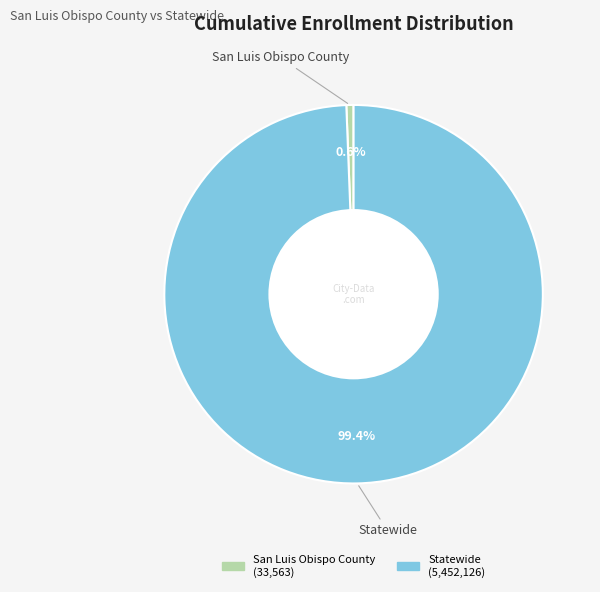

How much of the chart is everything except Statewide?

0.6%